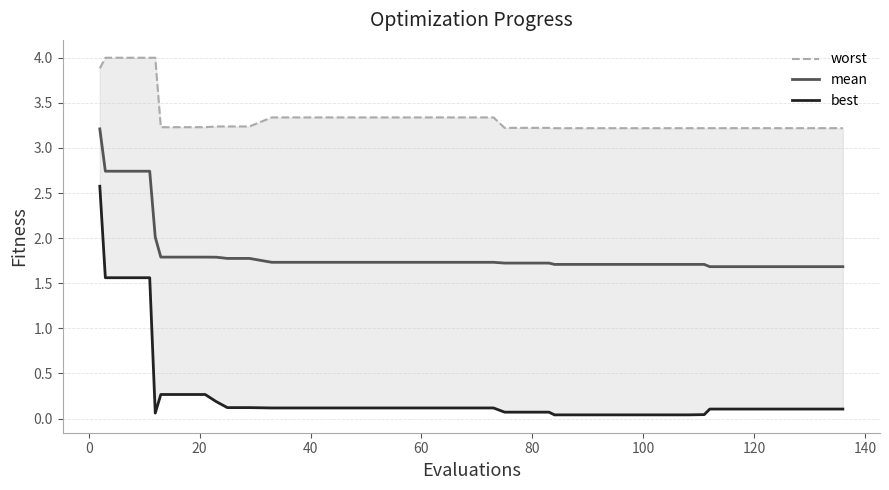

Reading right to left, transcribe all the data shown in this chart.

worst: 3.2	3.2	3.2	3.2	3.2	3.2	3.2	3.2	3.2	3.2	3.2	3.2	3.2	3.2	3.2	3.2	3.2	3.2	3.3	3.3	3.3	3.3	3.3	3.3	3.3	3.3	3.3	3.3	3.3	3.2	3.2	3.2	3.2	3.2	3.2	4.0	4.0	4.0	4.0	3.9
mean: 1.7	1.7	1.7	1.7	1.7	1.7	1.7	1.7	1.7	1.7	1.7	1.7	1.7	1.7	1.7	1.7	1.7	1.7	1.7	1.7	1.7	1.7	1.7	1.7	1.7	1.7	1.7	1.7	1.7	1.8	1.8	1.8	1.8	1.8	1.8	2.0	2.7	2.7	2.7	3.2
best: 0.1	0.1	0.1	0.1	0.1	0.1	0.1	0.0	0.0	0.0	0.0	0.0	0.0	0.0	0.0	0.1	0.1	0.1	0.1	0.1	0.1	0.1	0.1	0.1	0.1	0.1	0.1	0.1	0.1	0.1	0.1	0.2	0.3	0.3	0.3	0.1	1.6	1.6	1.6	2.6